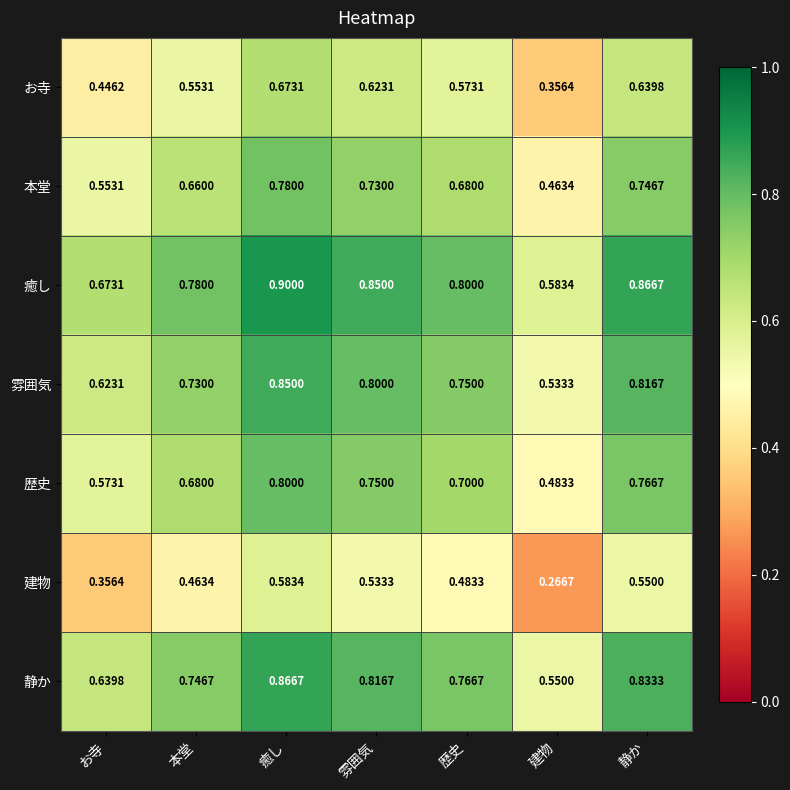

Where is 建物 nearest to the value 0?

建物